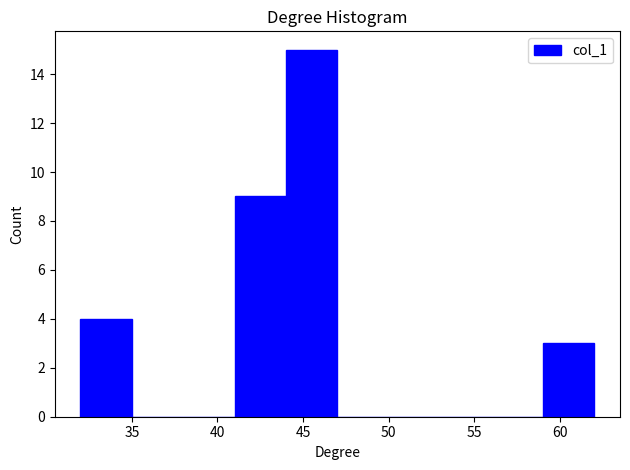

Reading left to right, list every bar in this chart as the range it spans on the x-axis followed by its height. The values are not printed on the chart, so give them approximately, as read against the axis.

32 to 35: 4
35 to 38: 0
38 to 41: 0
41 to 44: 9
44 to 47: 15
47 to 50: 0
50 to 53: 0
53 to 56: 0
56 to 59: 0
59 to 62: 3